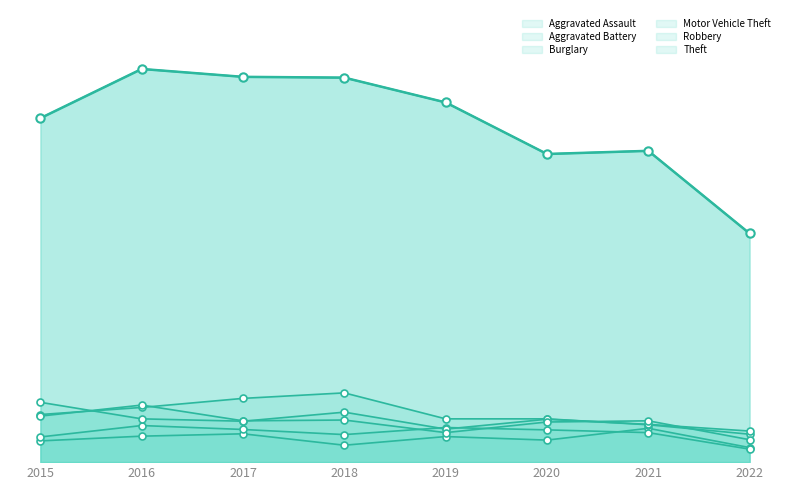

True or false: Theft has a value of 267 at 2017.

False